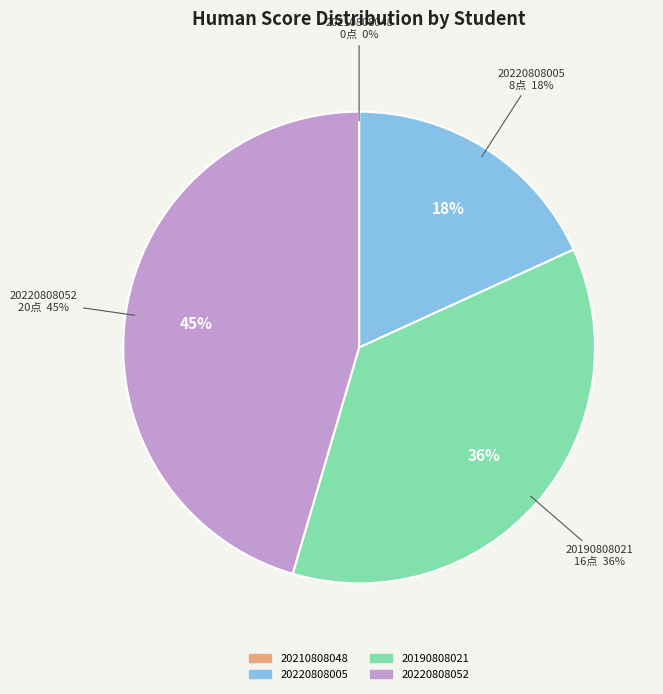

To the nearest percent, what portion does 20190808021 represent?

36%